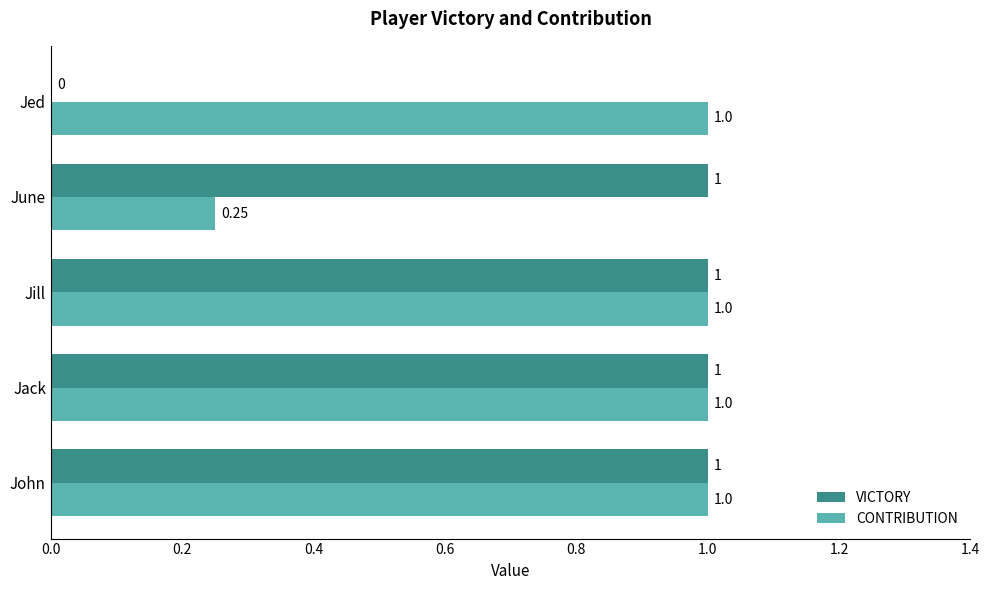

What is the total value across all series at Jill?

2.0